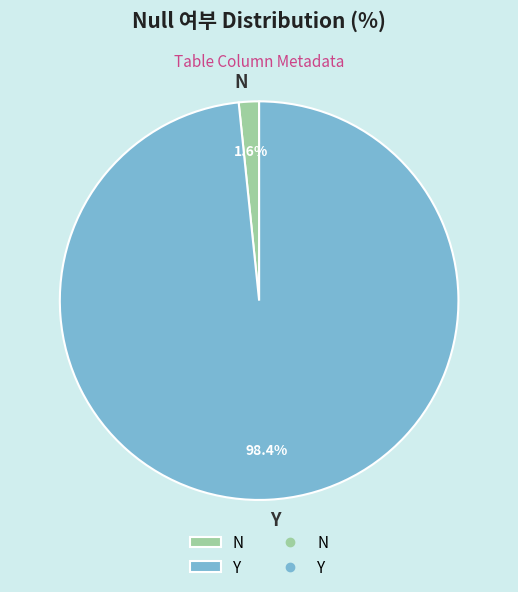

Combined, do N and Y account for over 50%?

Yes